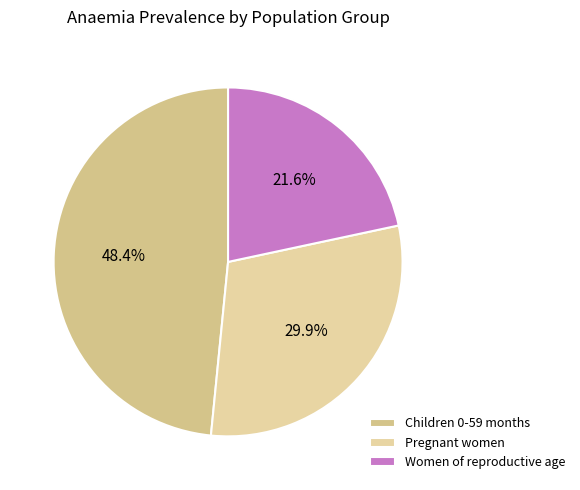

Is it true that Children 0-59 months is 58% of the pie?

False